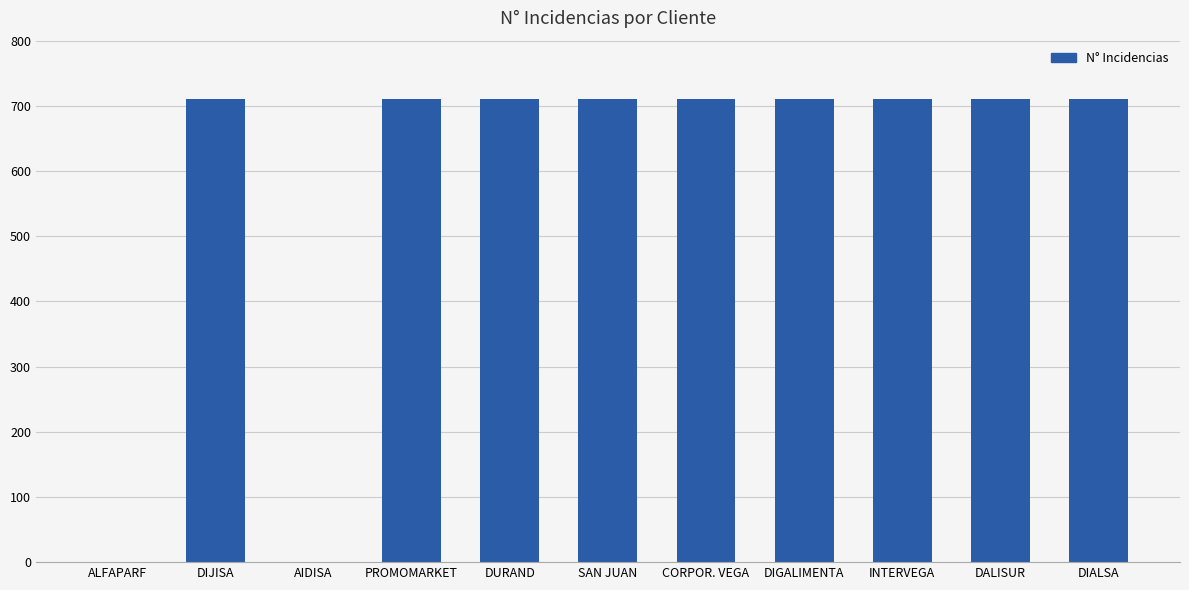

The chart shows a value of 178 at SAN JUAN. True or false?

False